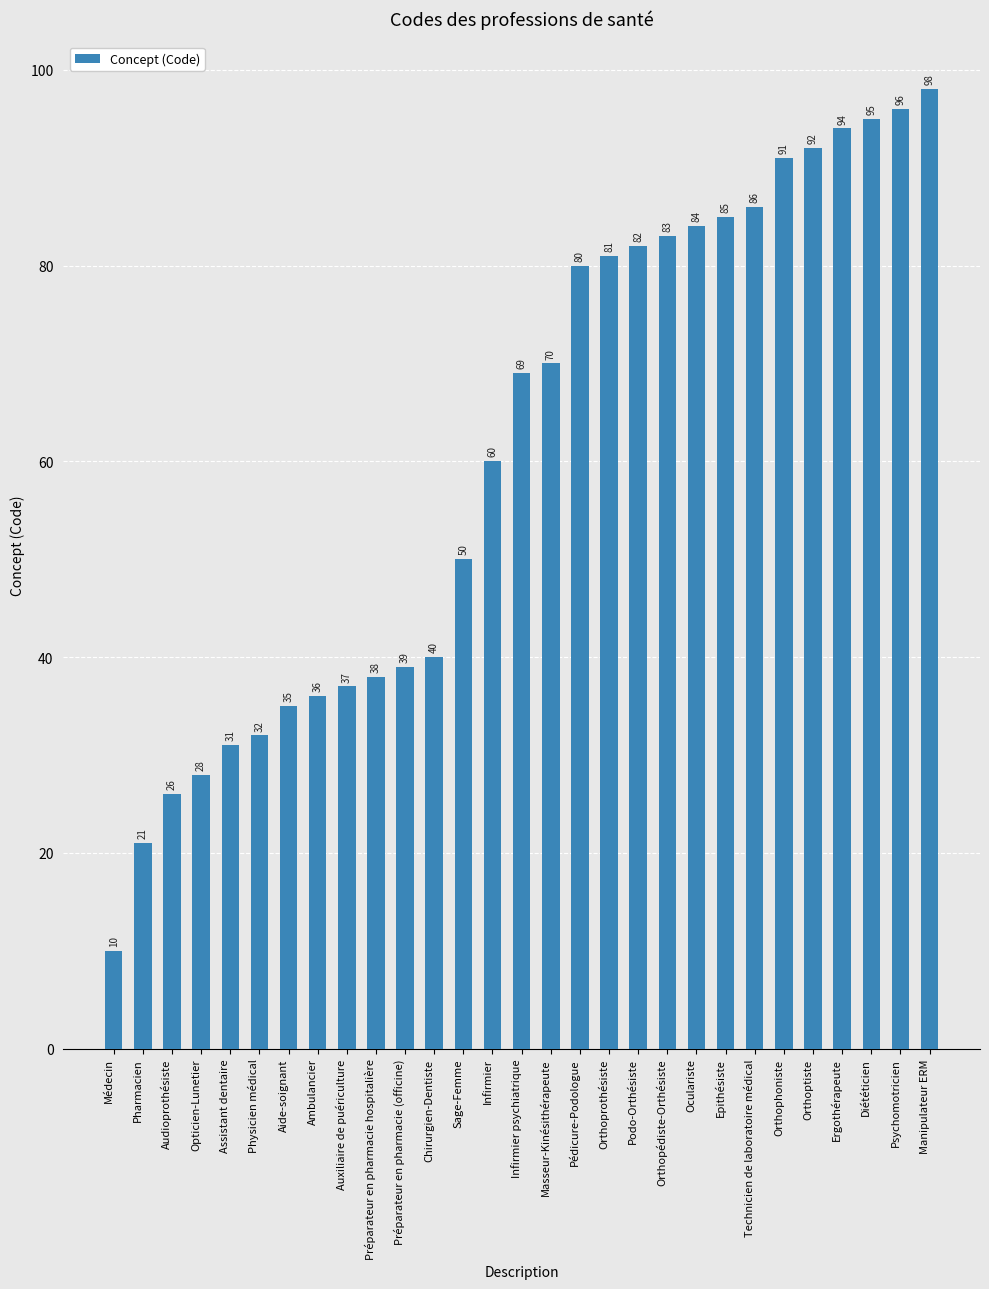

What is the ratio of the value at Ambulancier to the value at Chirurgien-Dentiste?

0.9